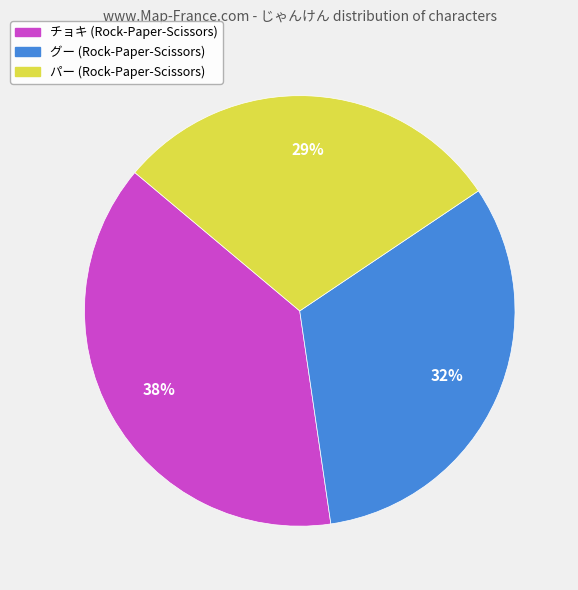

Combined, do グー and パー account for over 50%?

Yes